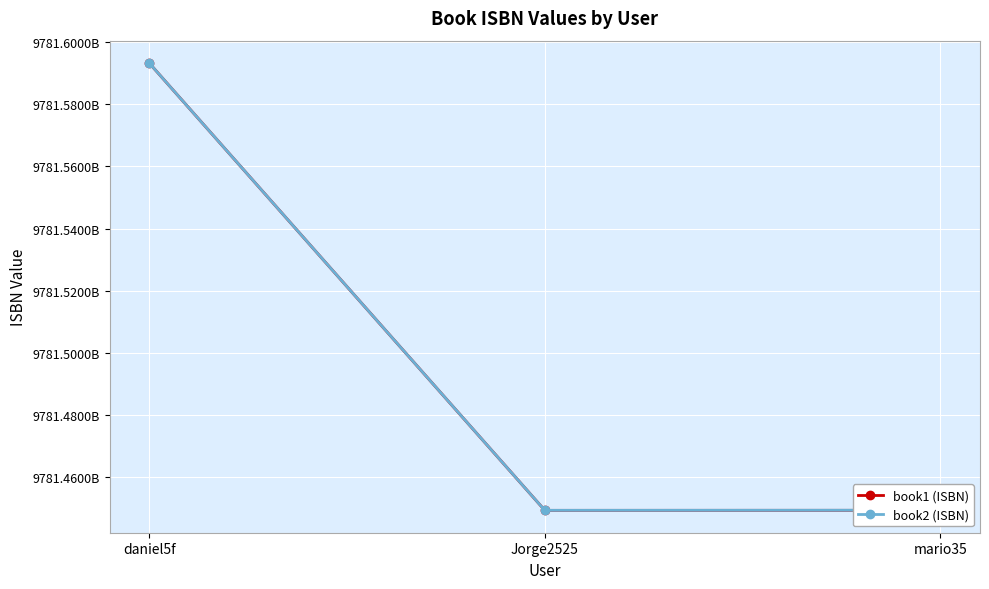

What are all the series names shown in the legend?

book1 (ISBN), book2 (ISBN)